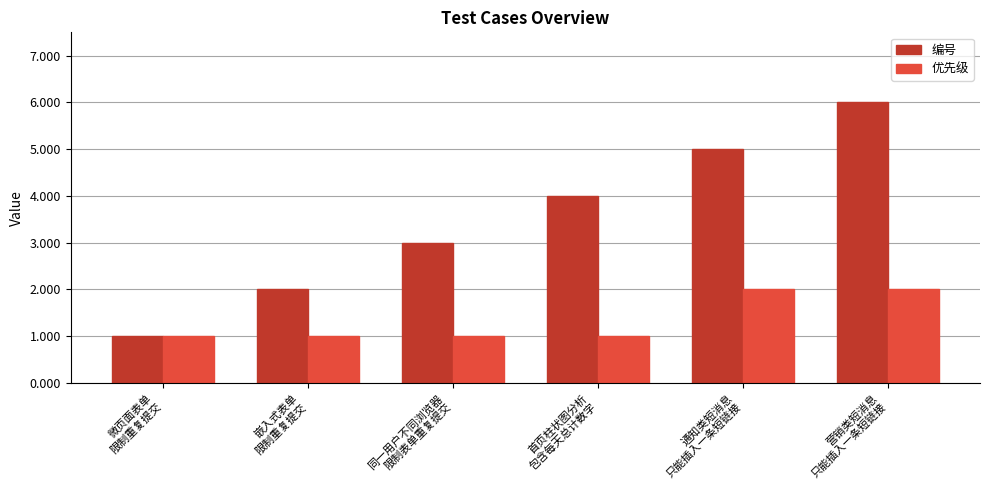

Read the 优先级 value at 同一用户不同浏览器
限制表单重复提交.

1